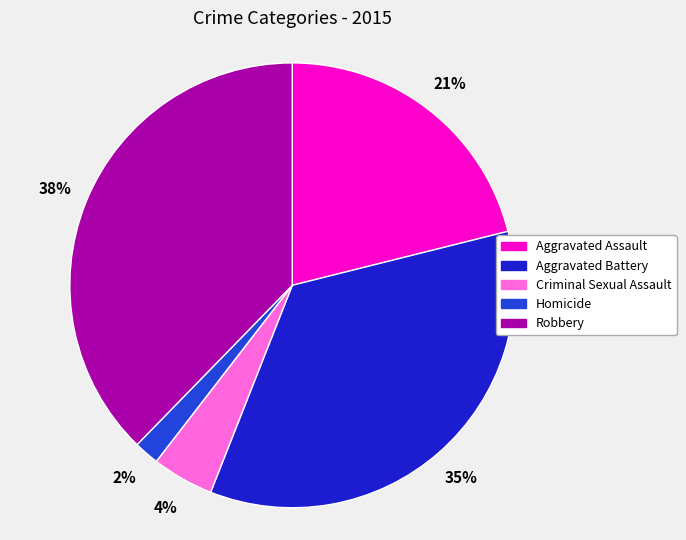

Rank the categories by value from highest to lowest.

Robbery, Aggravated Battery, Aggravated Assault, Criminal Sexual Assault, Homicide